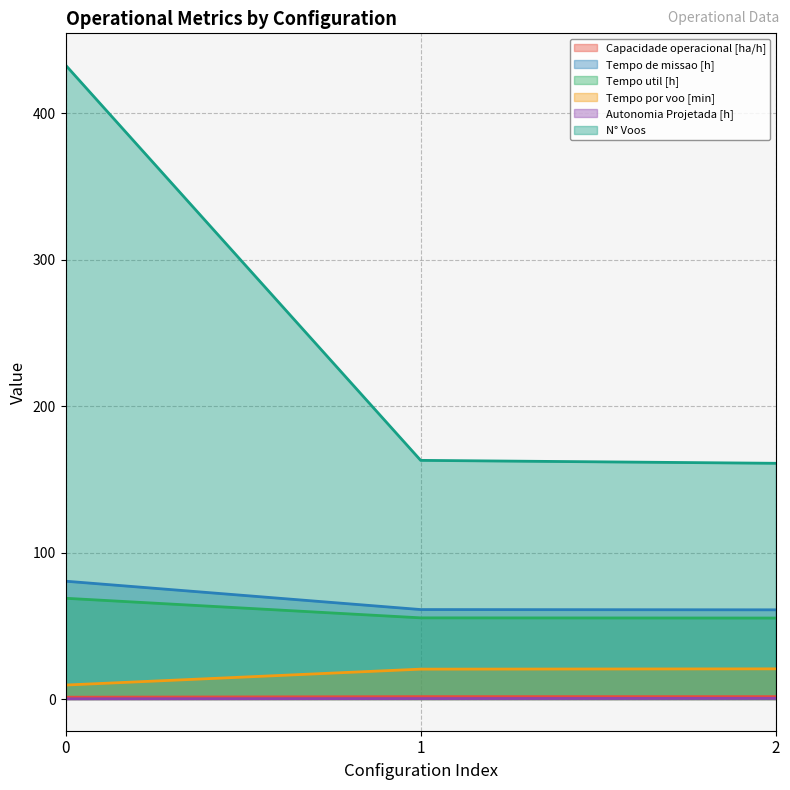

How many series are shown in this chart?

6